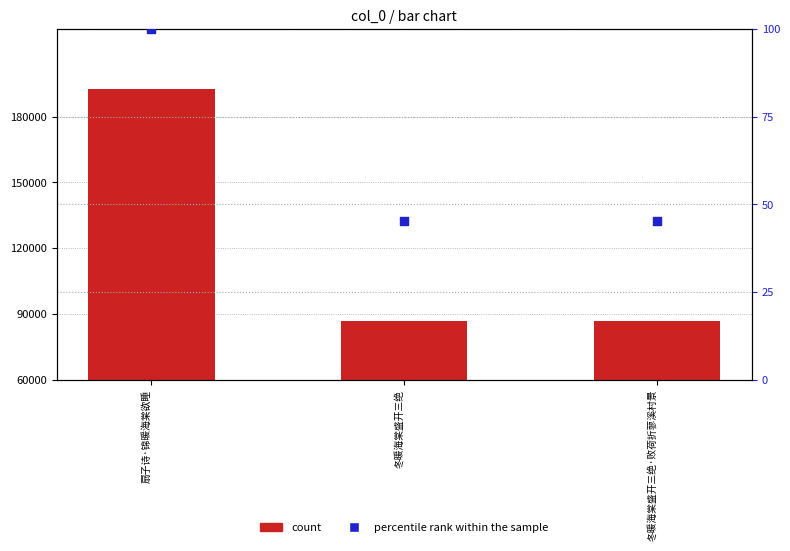

What are all the series names shown in the legend?

count, percentile rank within the sample